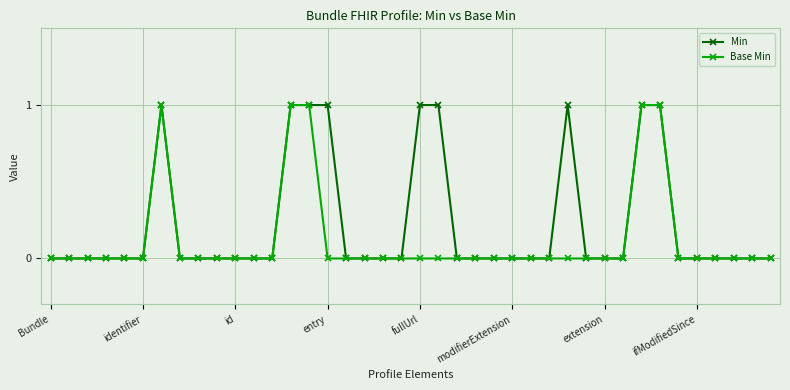

Count the number of categories in the chart.

40